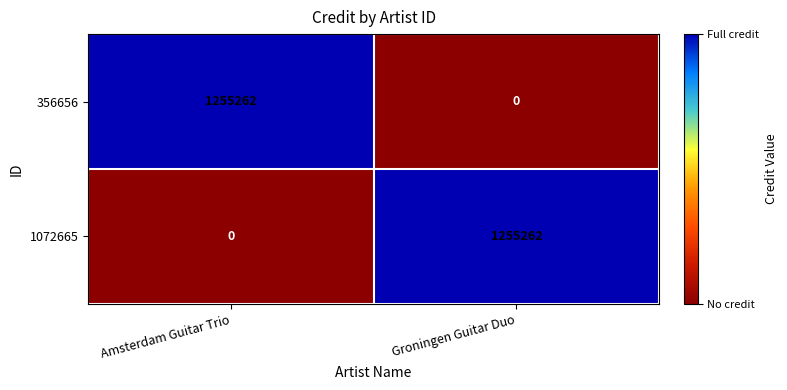

What is the average value of the 356656 series?

627631